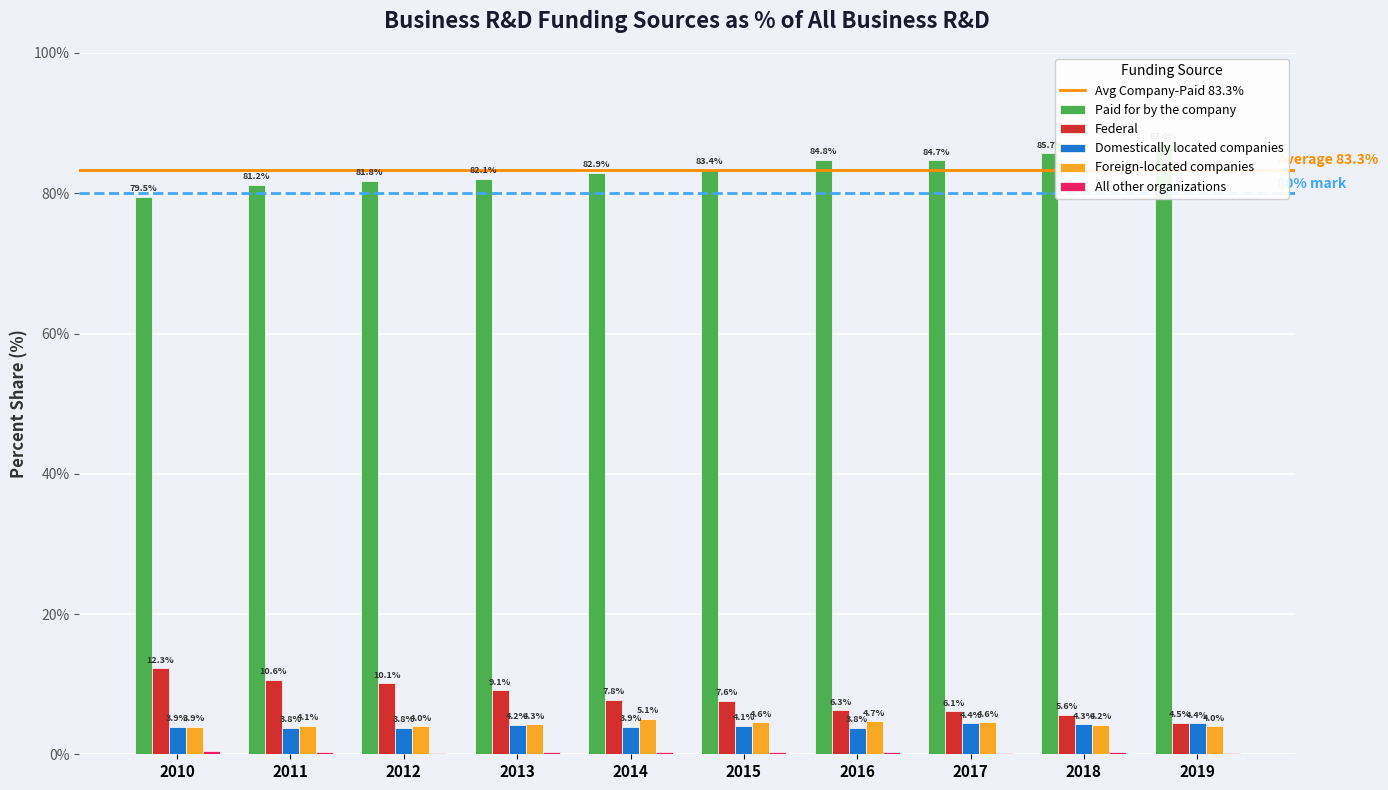

What is the value of the Foreign-located companies bar at the 9th from the left?

4.2